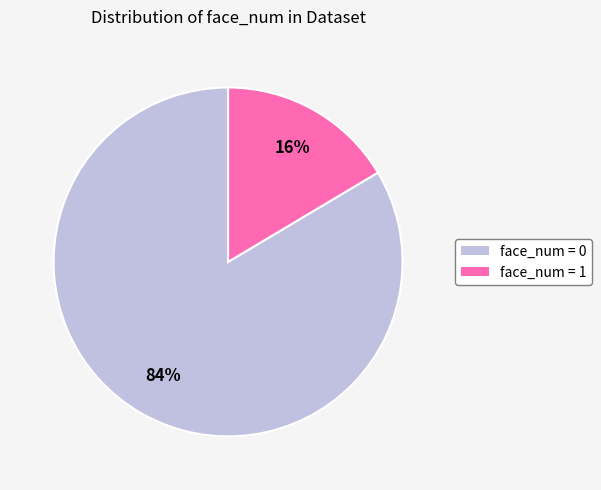

Is there a majority slice in this chart?

Yes